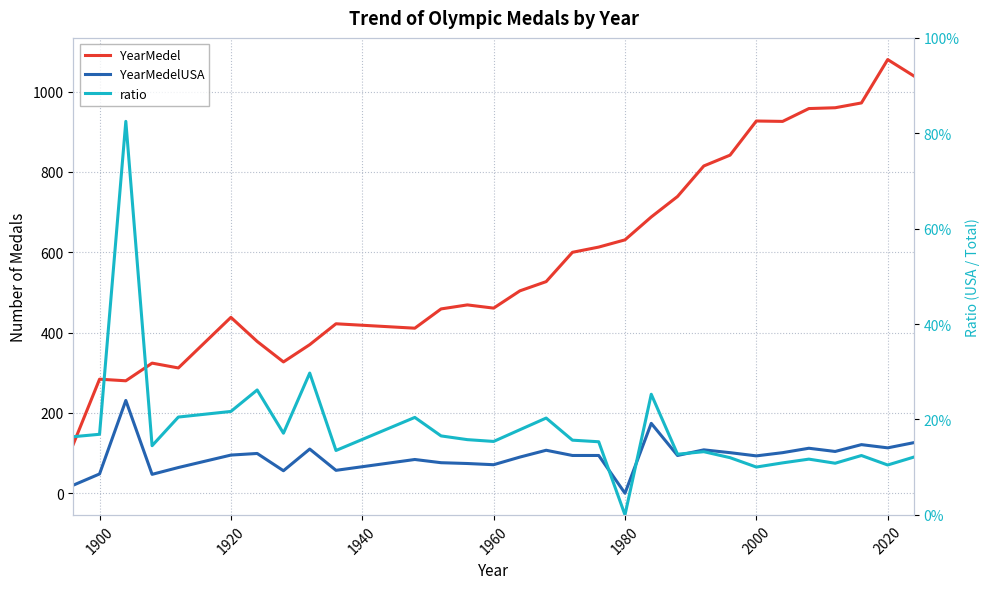

True or false: ratio and YearMedelUSA intersect in this chart.

False